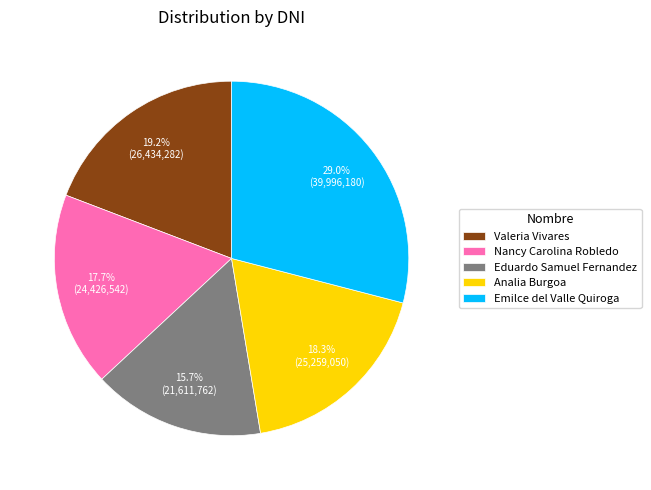

How many slices are in this pie chart?

5